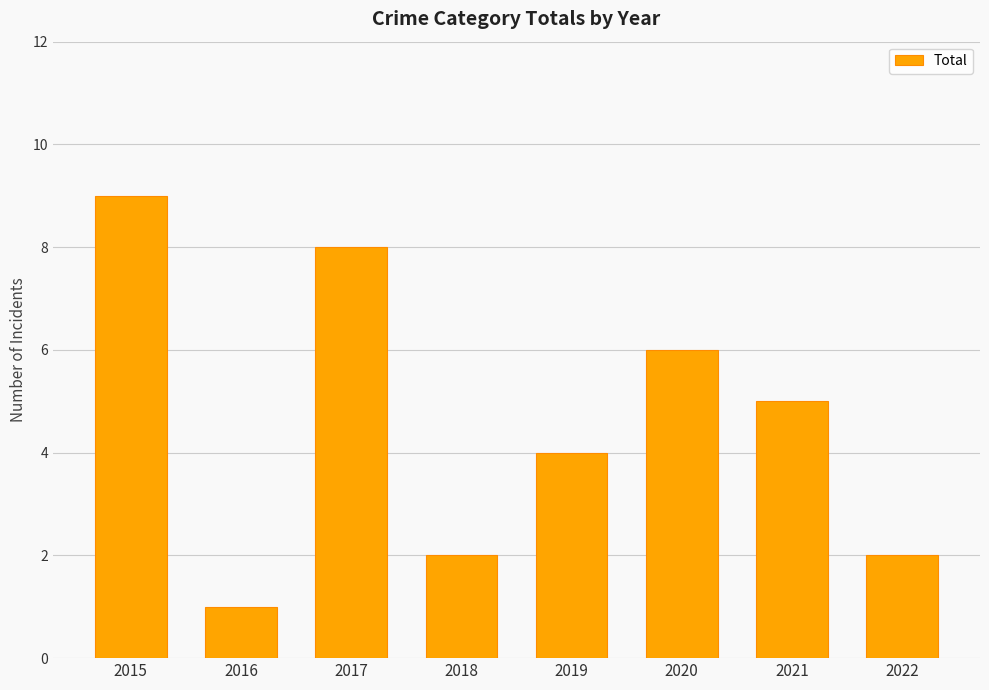

At which label is the value closest to 5?

2021